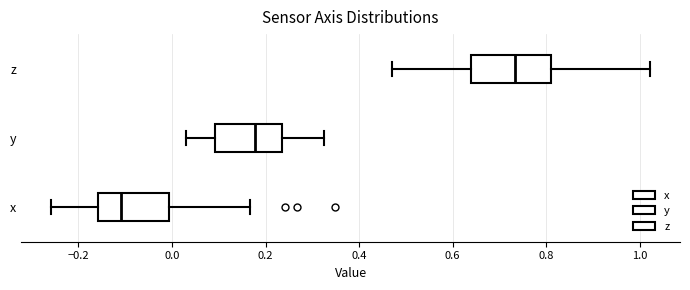

Where does the median line of the box for z sit on the x-axis? The values are not printed on the chart, so give them approximately, as read against the axis.

0.74